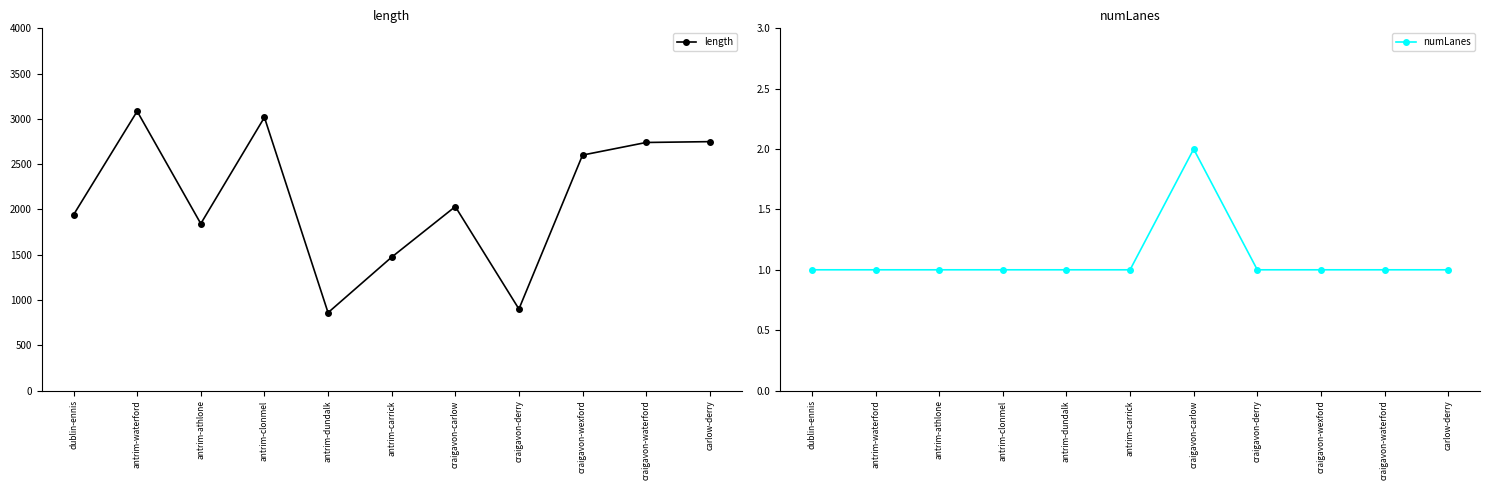

Reading left to right, what are all the values shown in this chart?

length: 1940.7	3084.0	1842.7	3016.7	860.0	1473.1	2031.4	900.2	2600.2	2739.4	2748.7
numLanes: 1.0	1.0	1.0	1.0	1.0	1.0	2.0	1.0	1.0	1.0	1.0